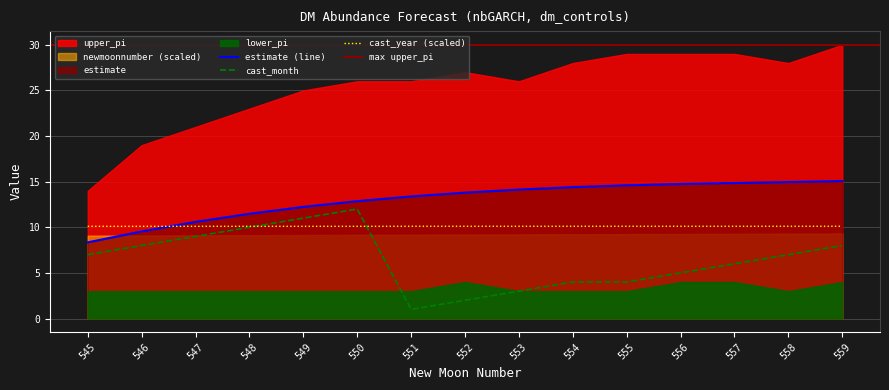

What is the maximum value for cast_year?

10.1